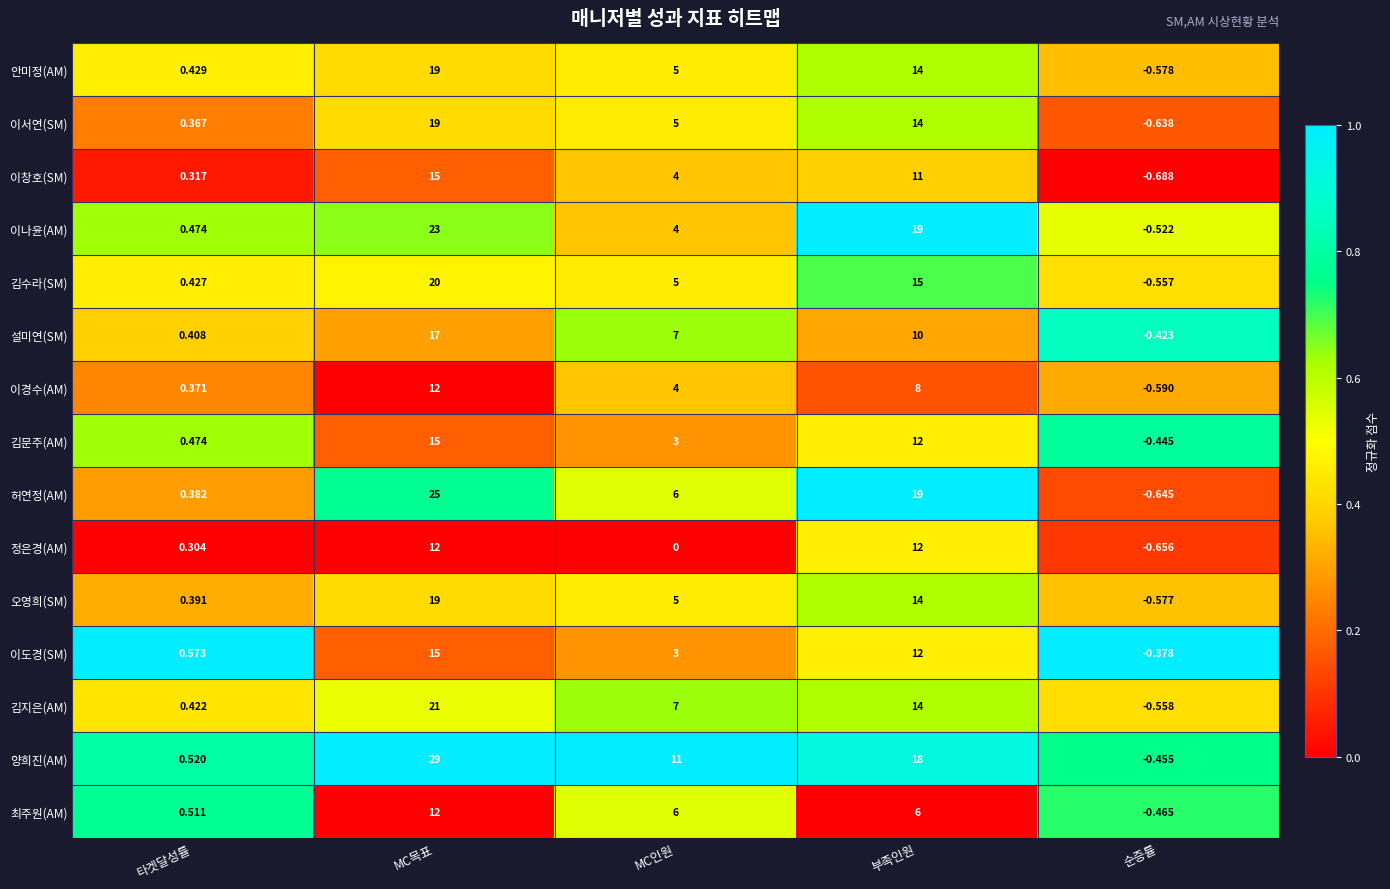

At which category does the chart reach its peak across all series?

MC목표